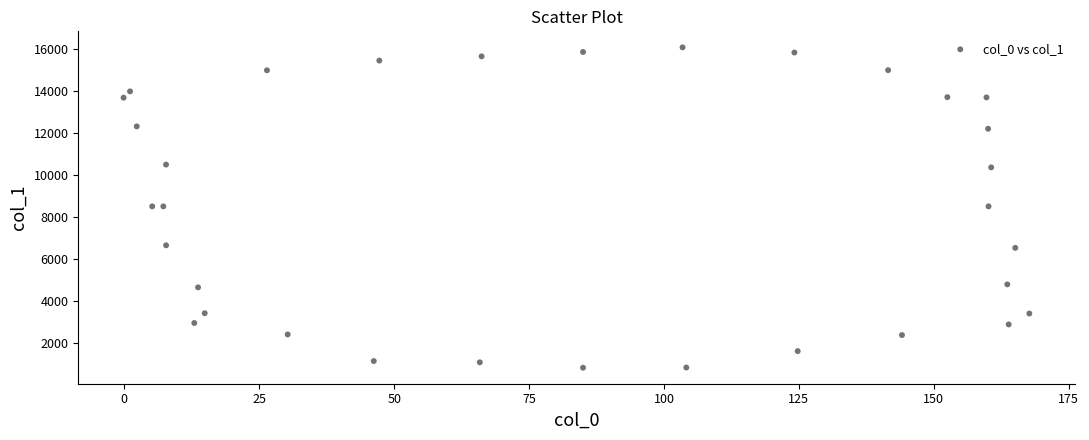

What is the range of X values (max minus min)?

167.8